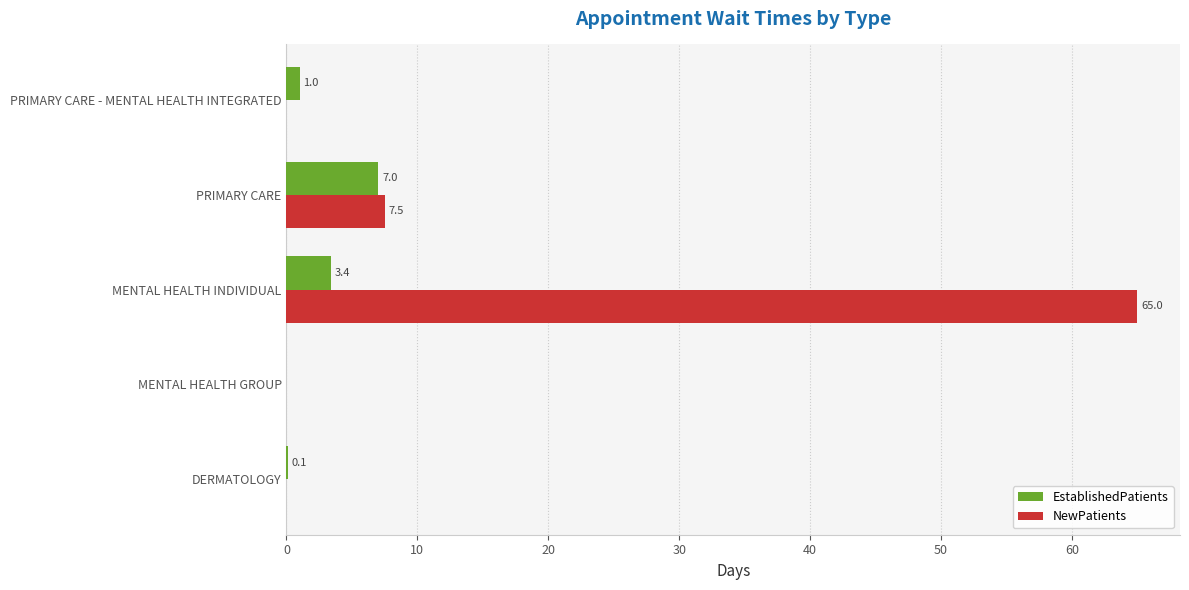

Is it true that EstablishedPatients equals 3.5 at MENTAL HEALTH GROUP?

False